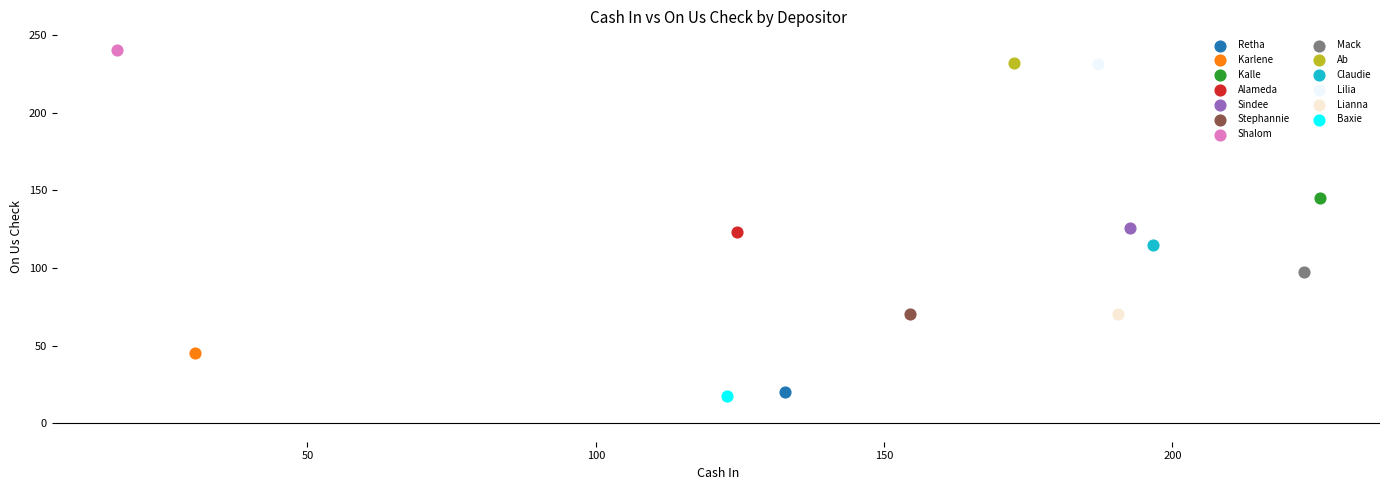

What are all the series names shown in the legend?

Retha, Karlene, Kalle, Alameda, Sindee, Stephannie, Shalom, Mack, Ab, Claudie, Lilia, Lianna, Baxie